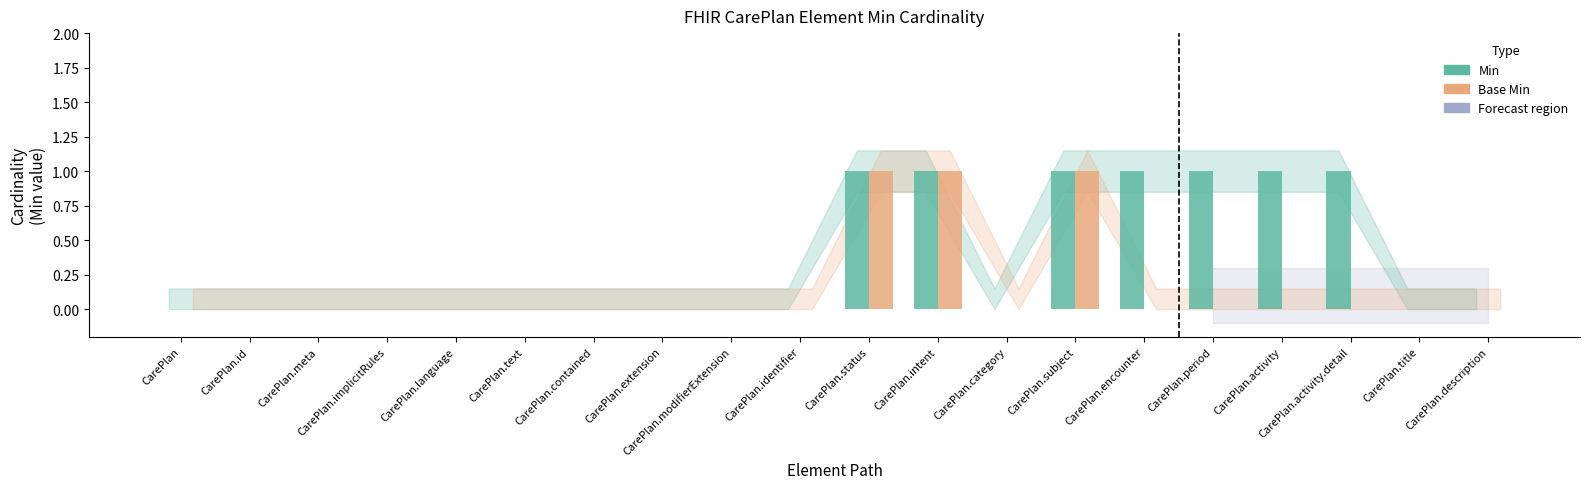

Which series has the largest total across all categories?

Min